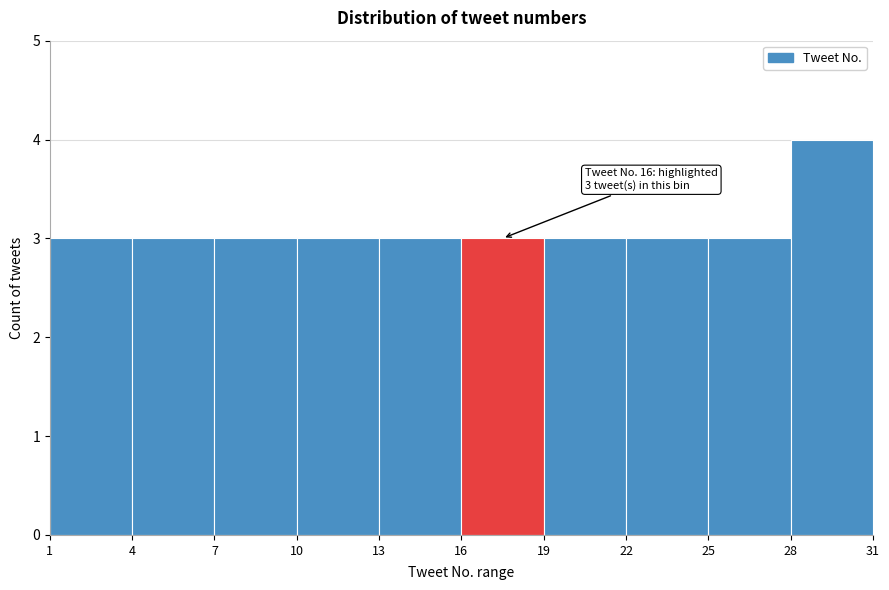

Over which range of the x-axis is the bar tallest?

28 to 31